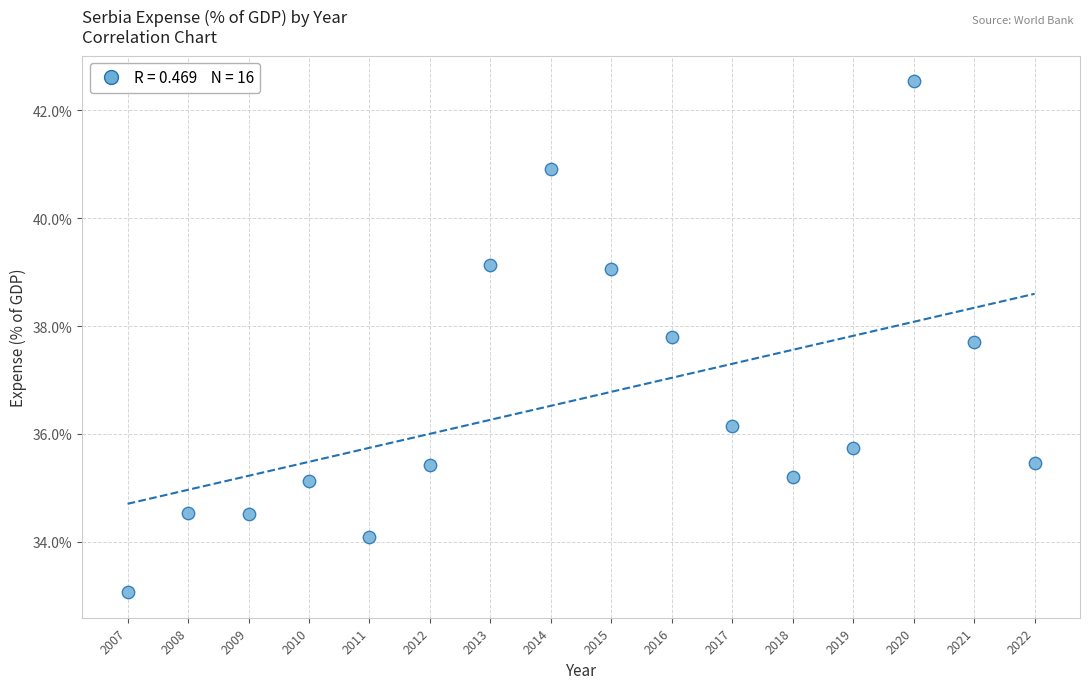

What is the range of X values (max minus min)?

15.0